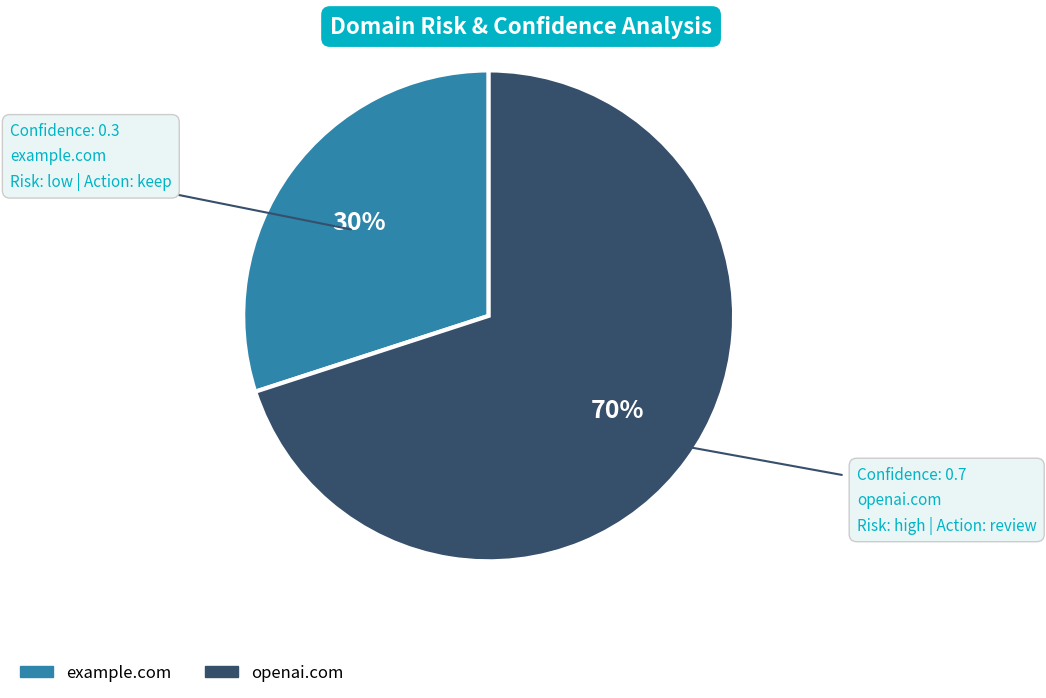

Count the number of slices in the pie.

2